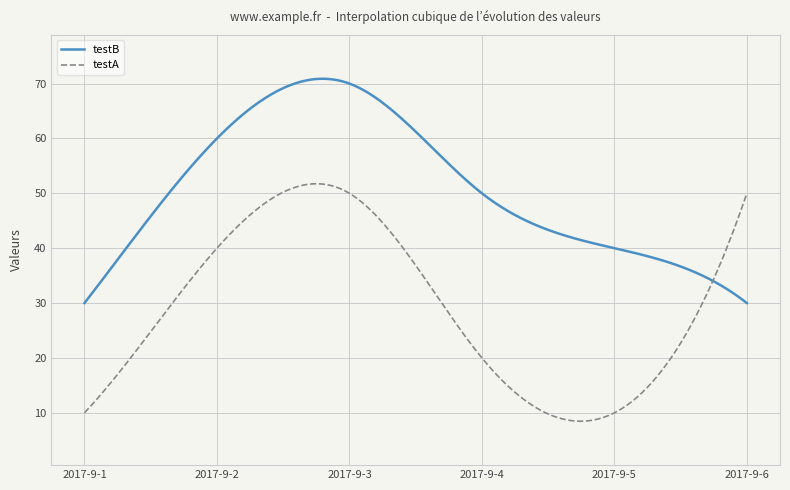

Which series has the largest total across all categories?

testB